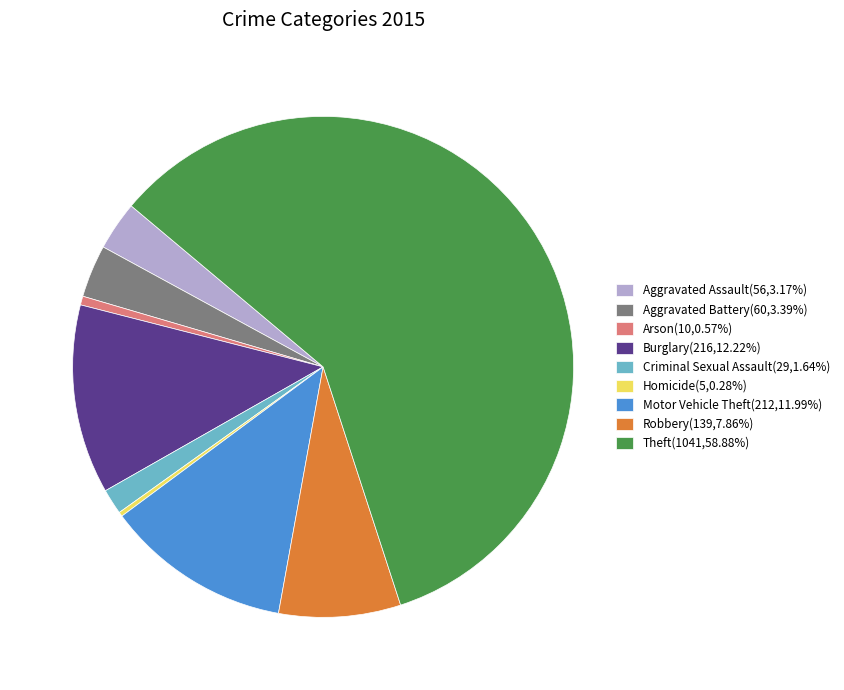

What is the ratio of the value at Motor Vehicle Theft(212,11.99%) to the value at Arson(10,0.57%)?

21.2